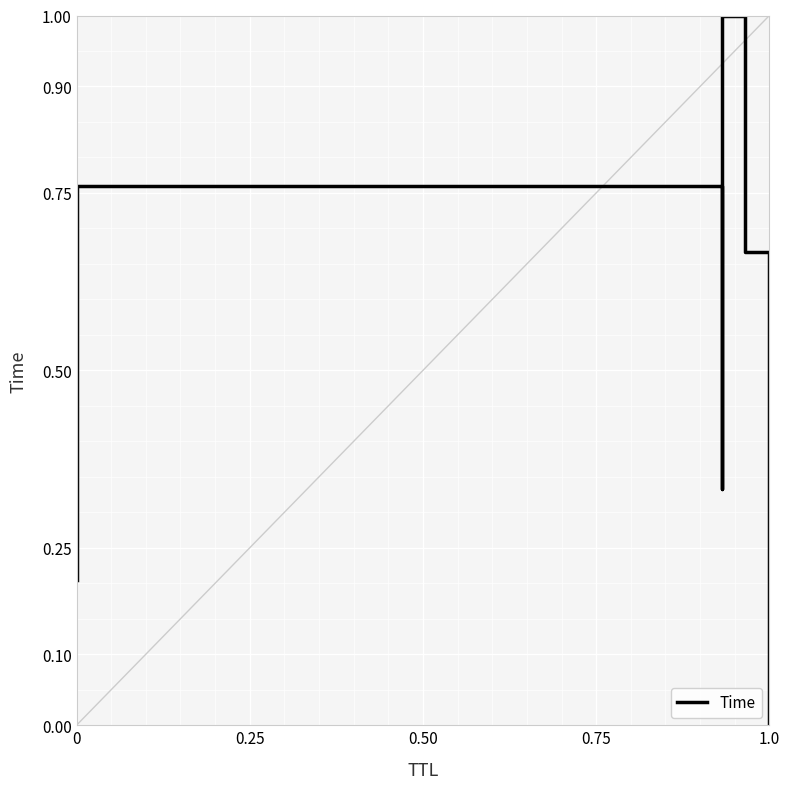

What is the label of the 4th point from the right?

0.50